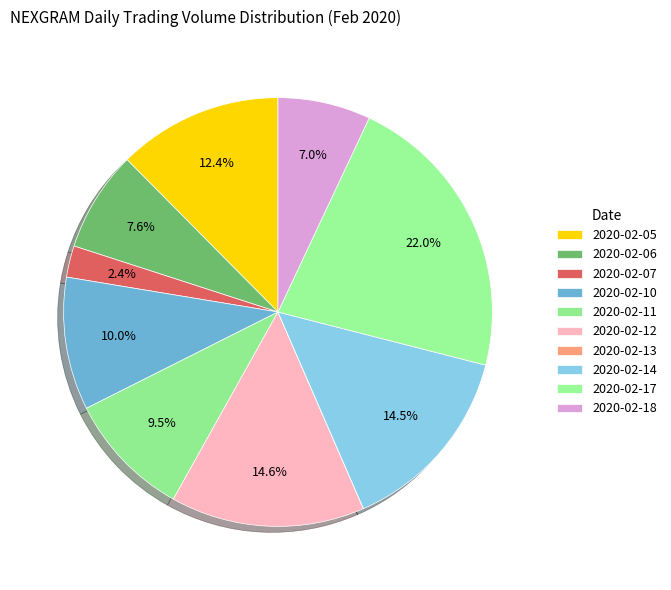

Is there any slice that represents more than half of the pie?

No